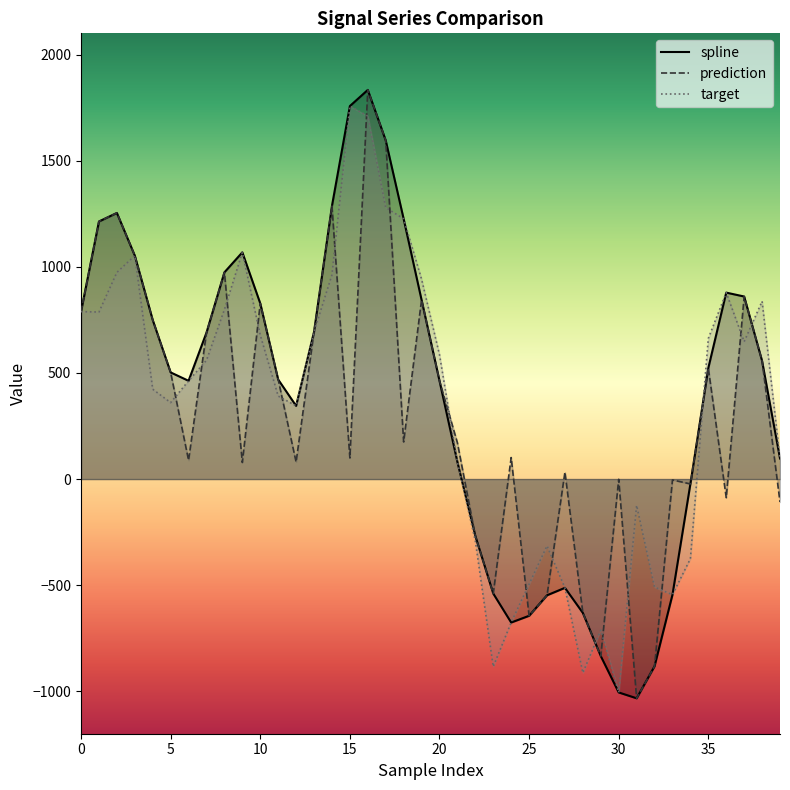

How many lines are shown in the chart?

3